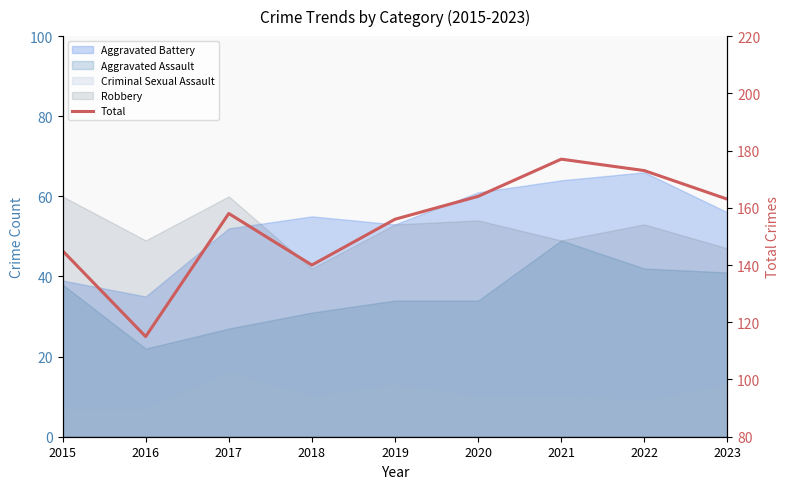

At which category does the chart reach its peak across all series?

2021